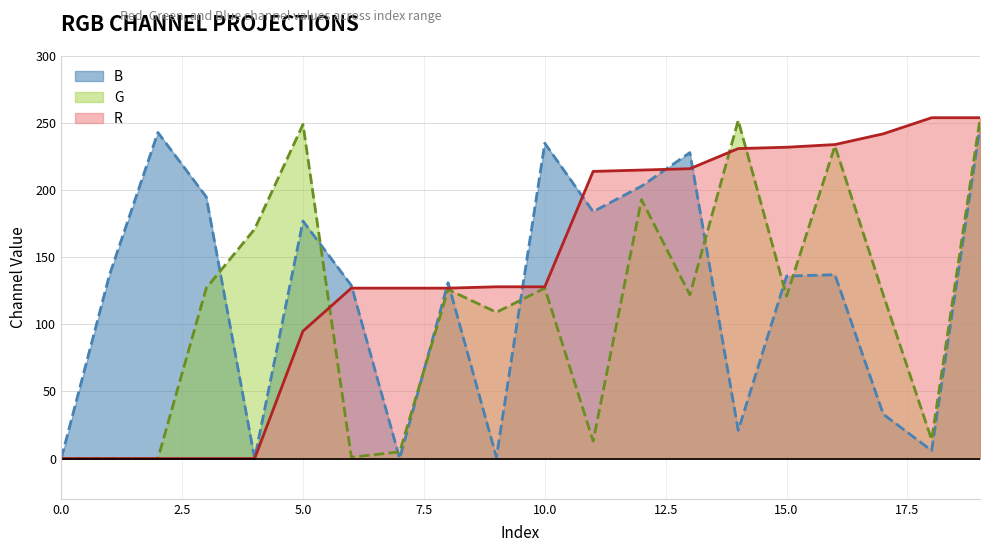

The B series shows 129 at 6. True or false?

True